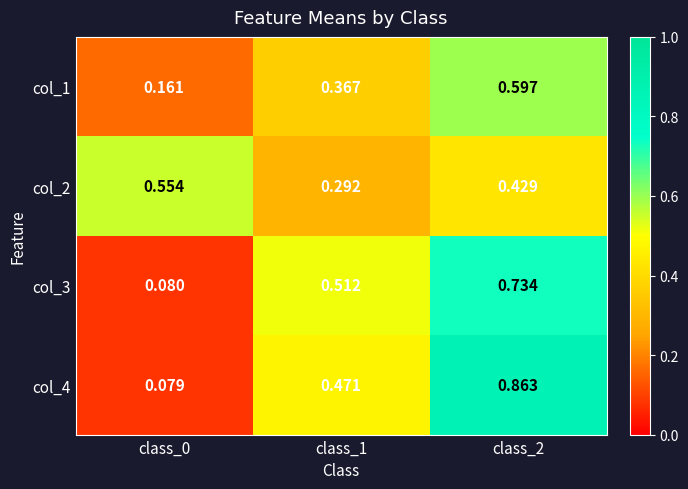

Rank the series by their average value, from lowest to highest.

col_1, col_2, col_3, col_4